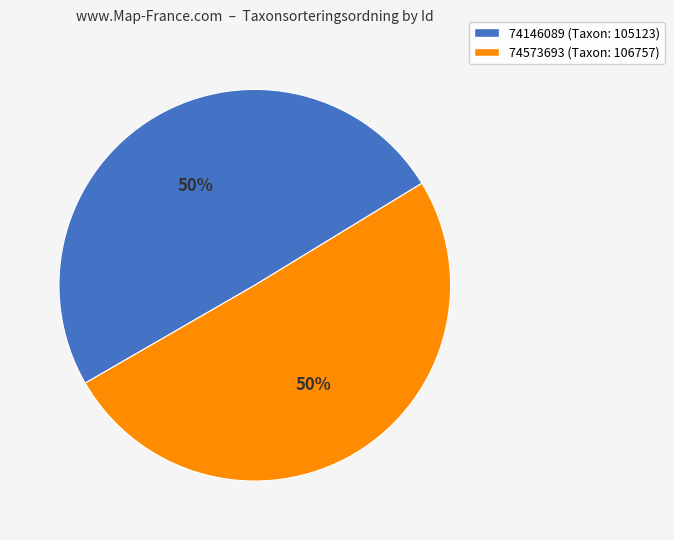

Count the number of slices in the pie.

2